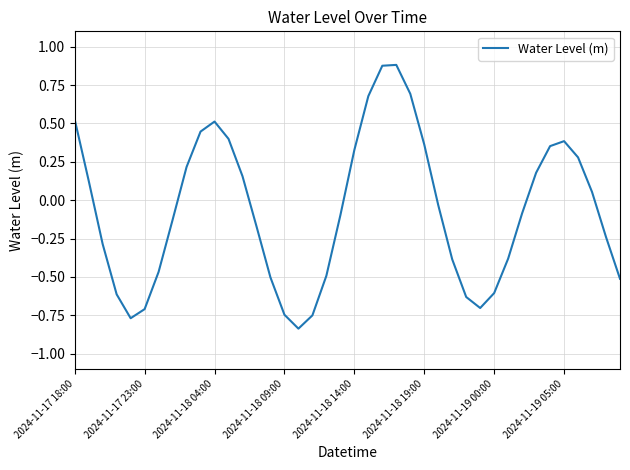

What is the difference between the second highest and minimum values?

1.7